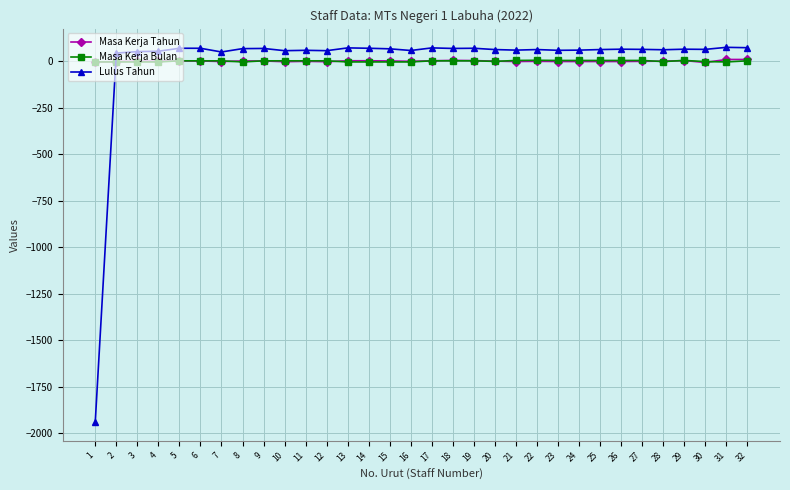

What is the sum of the Masa Kerja Bulan values at 27 and 1?

-0.6